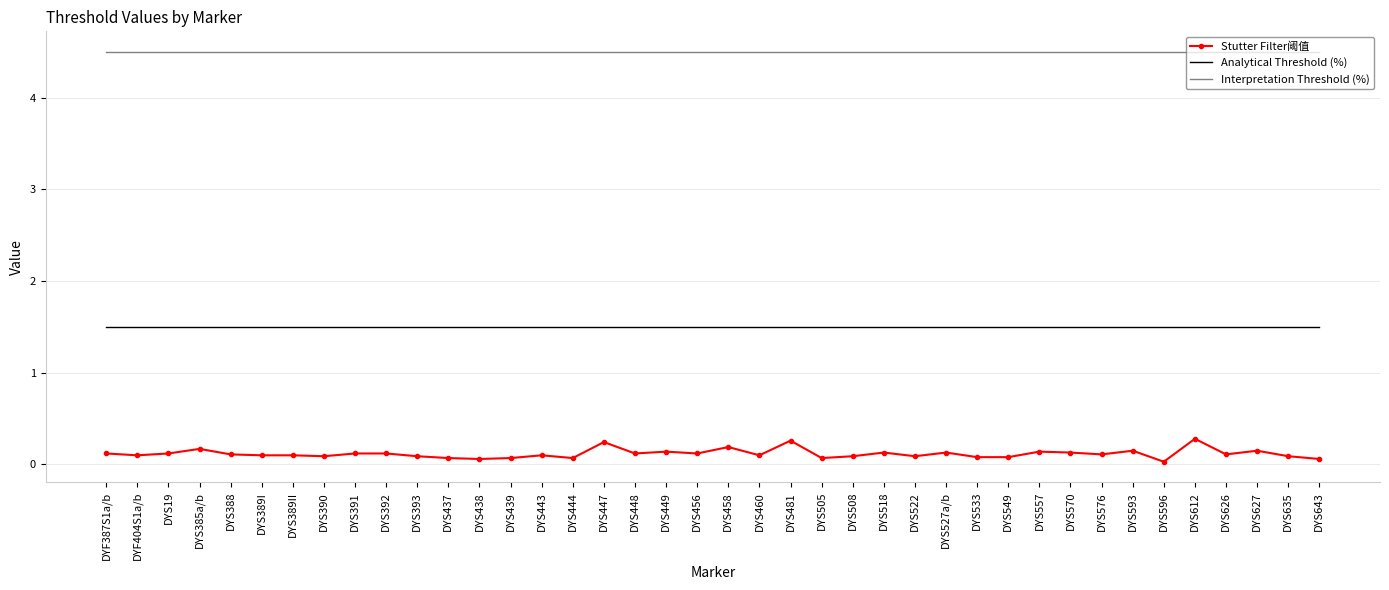

What is the total value across all series at DYS460?

6.1